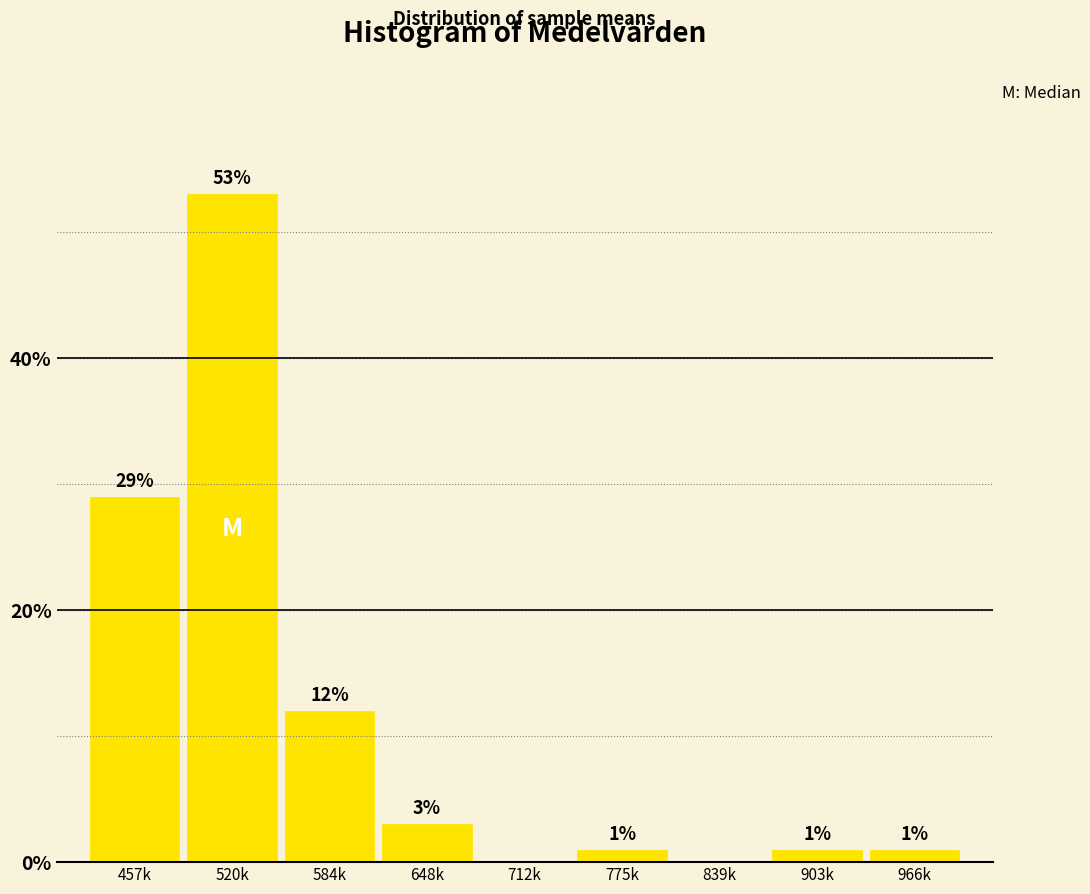

Reading left to right, what are all the values shown in this chart?

457k=29.0	520k=53.0	584k=12.0	648k=3.0	712k=0.0	775k=1.0	839k=0.0	903k=1.0	966k=1.0